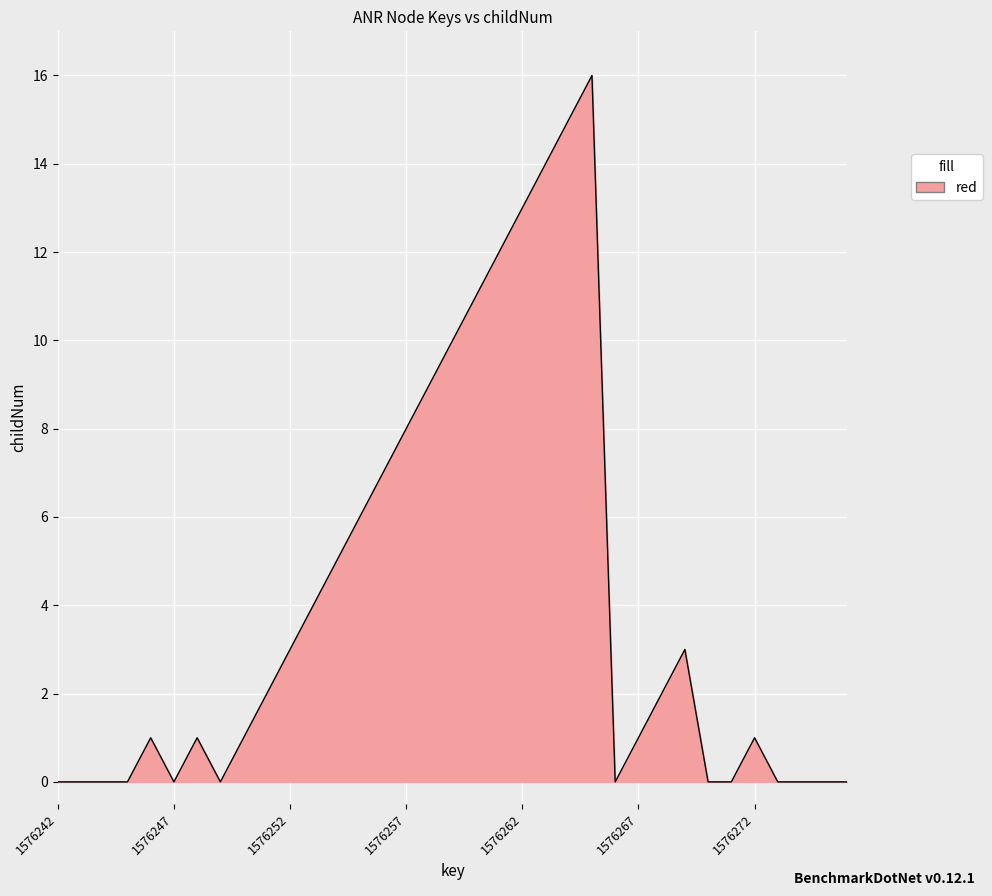

What is the difference between the maximum and minimum values?

16